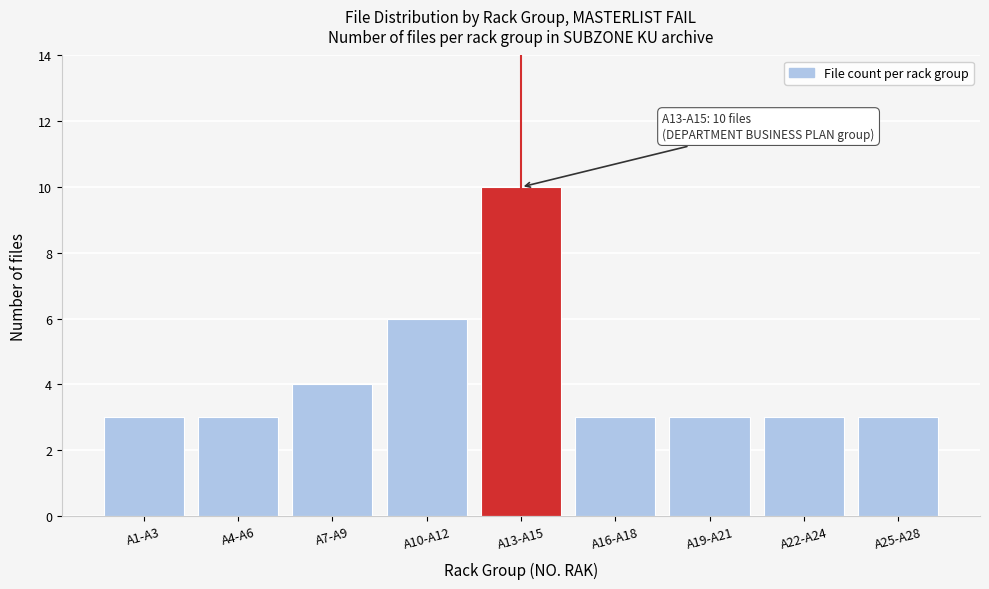

Reading left to right, extract all data points from this chart.

3	3	4	6	10	3	3	3	3